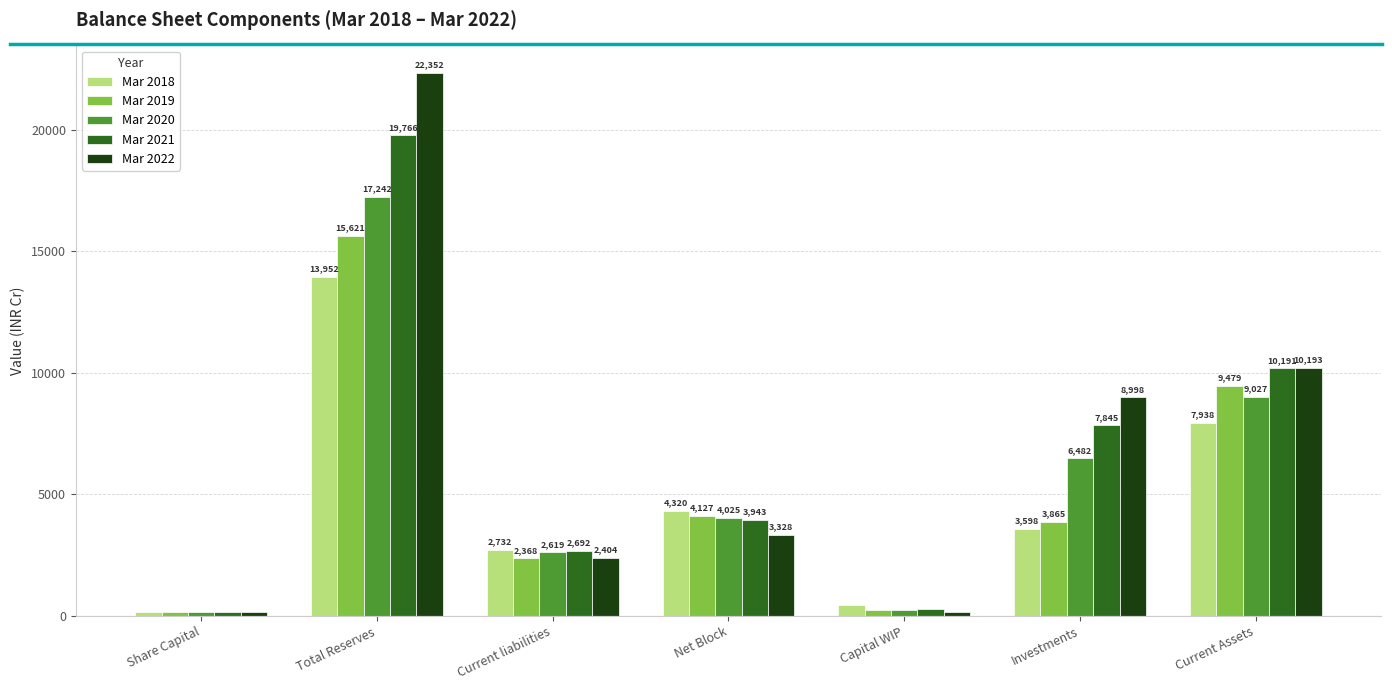

What are all the series names shown in the legend?

Mar 2018, Mar 2019, Mar 2020, Mar 2021, Mar 2022